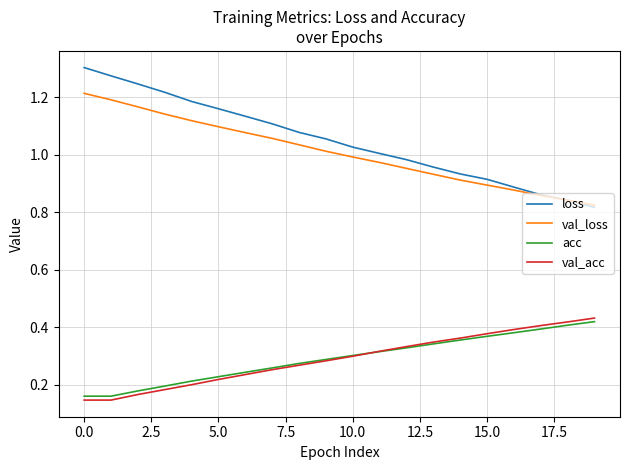

Is this an area chart (filled region under the line)?

No